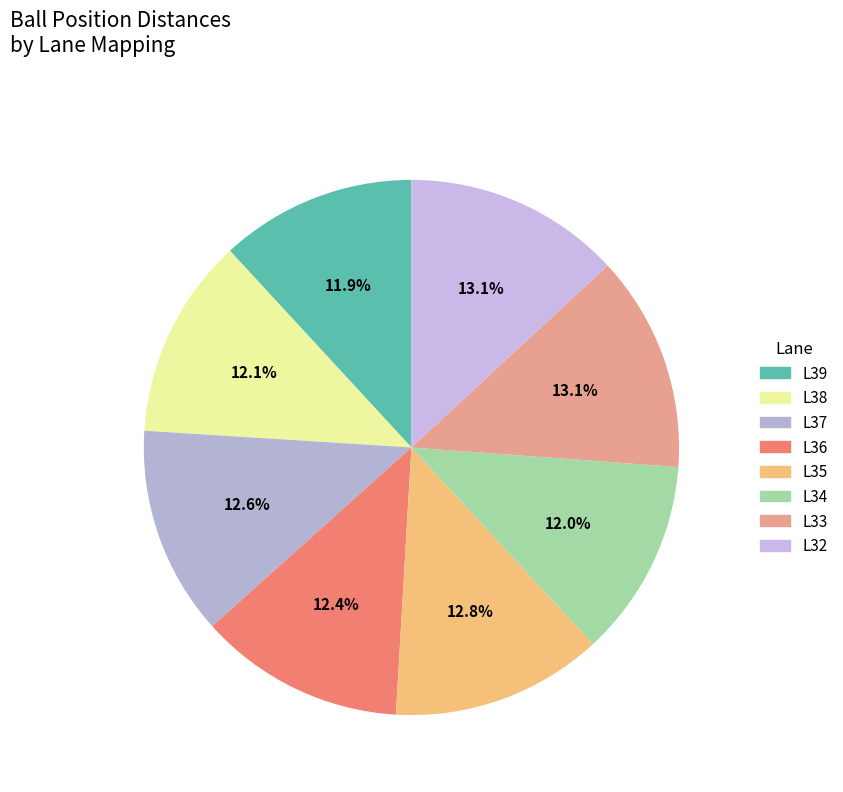

How many segments does this pie chart have?

8